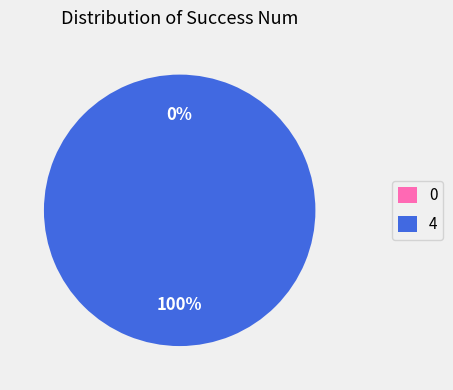

Does 0 account for over 50% of the chart?

No